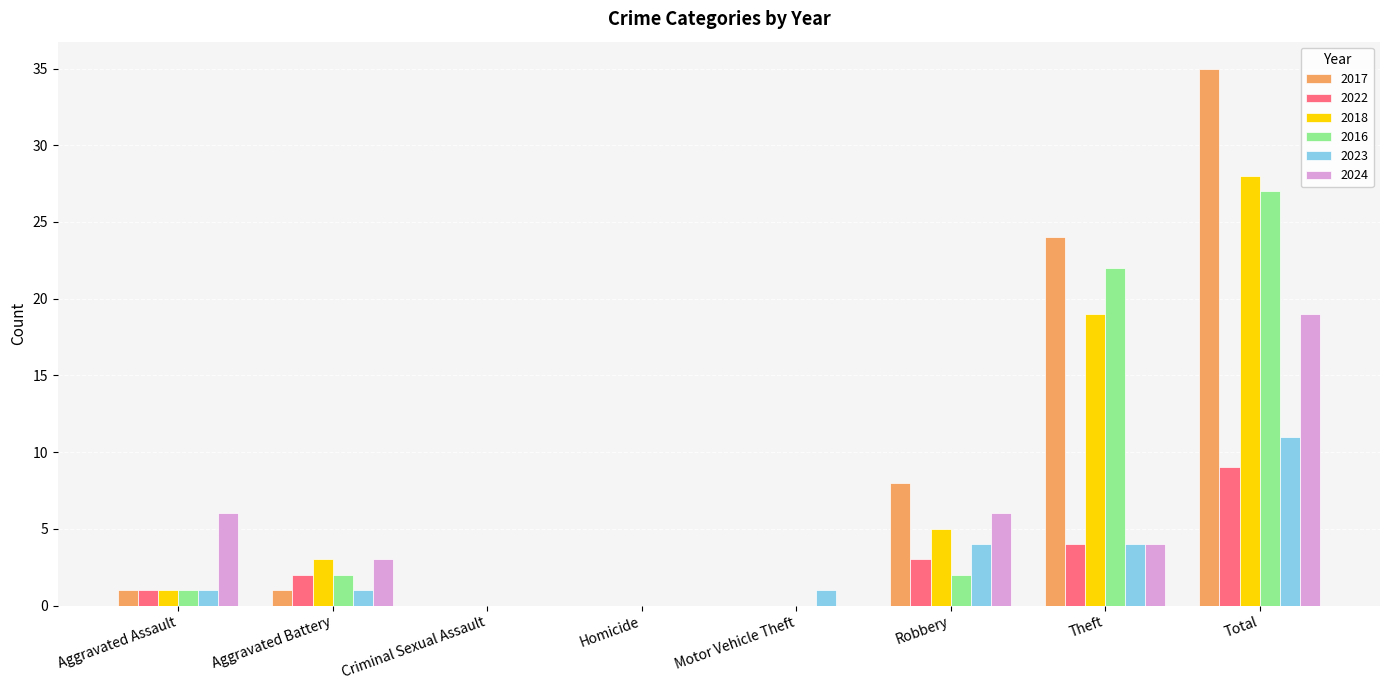

Which series has the widest spread of values?

2017